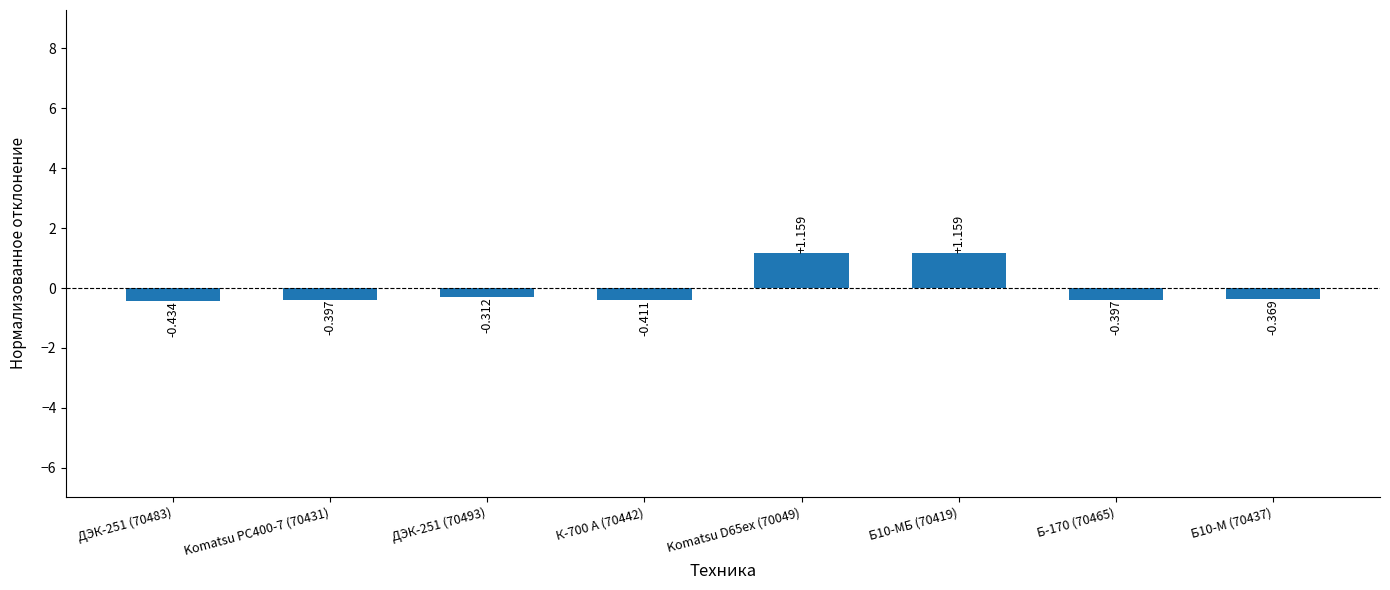

Reading left to right, what are all the values shown in this chart?

-0.4	-0.4	-0.3	-0.4	1.2	1.2	-0.4	-0.4